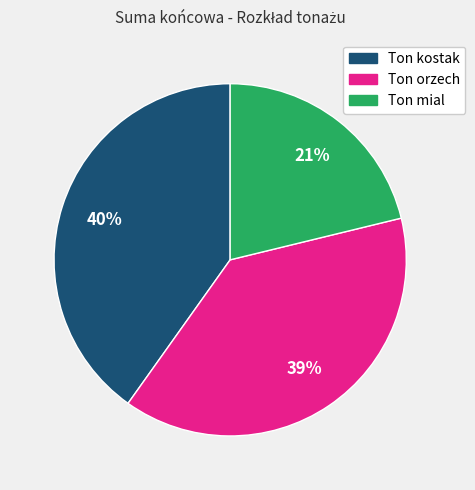

Between Ton orzech and Ton kostak, which is larger?

Ton kostak